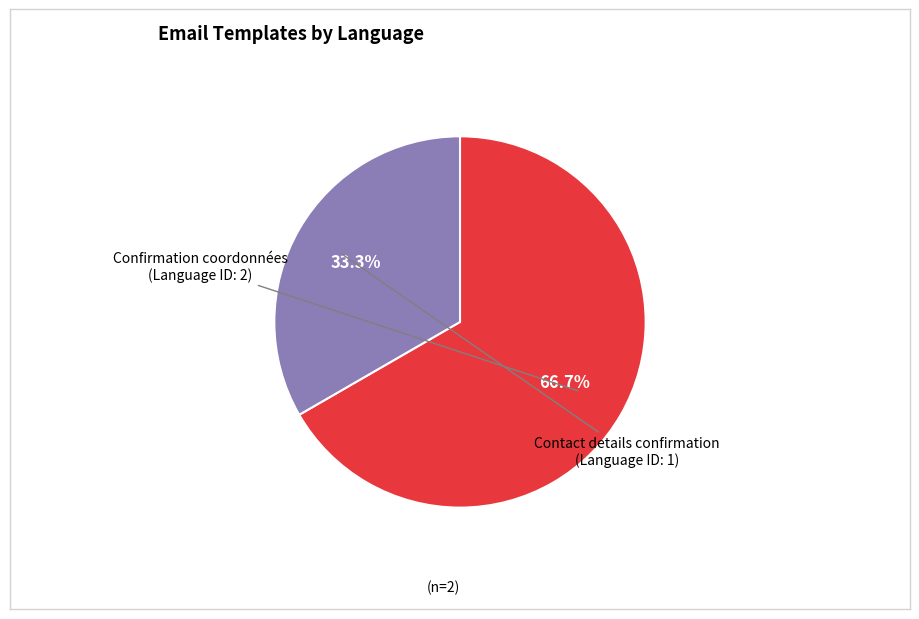

Which category has the biggest portion of the pie?

Confirmation coordonnées